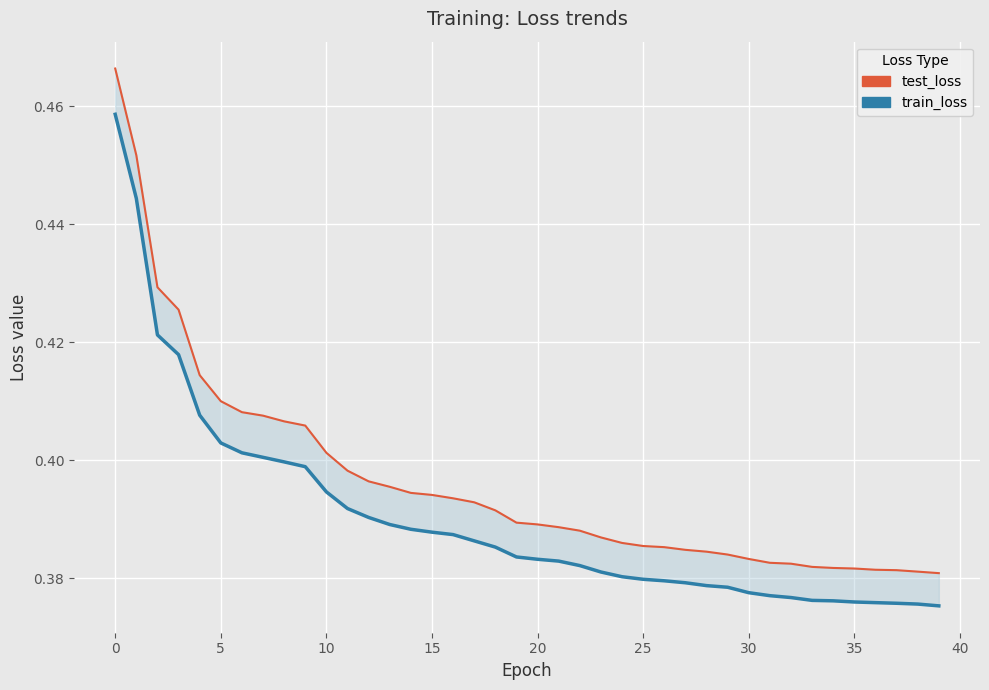

At 37, list the series in order from largest to smallest.

test_loss, train_loss